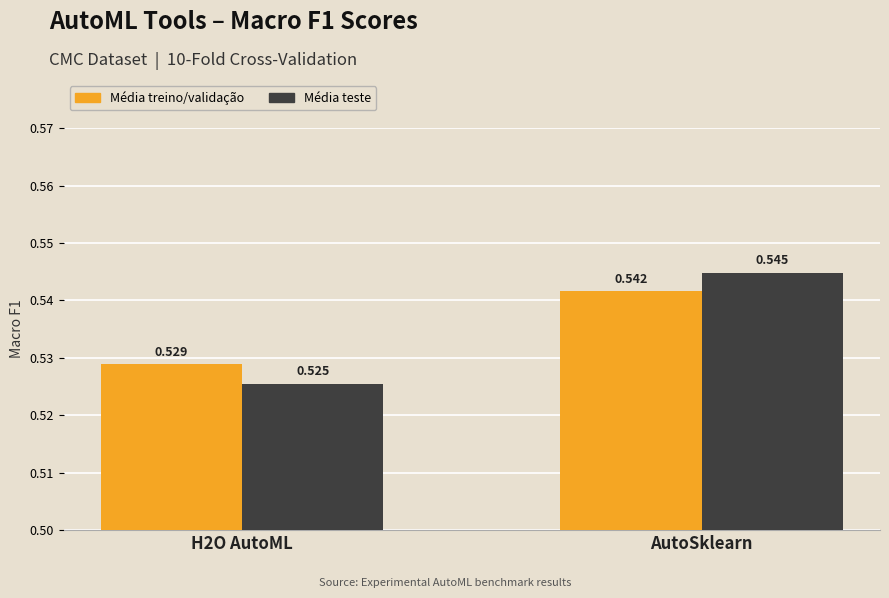

Which category has the highest value in the Média treino/validação series?

AutoSklearn